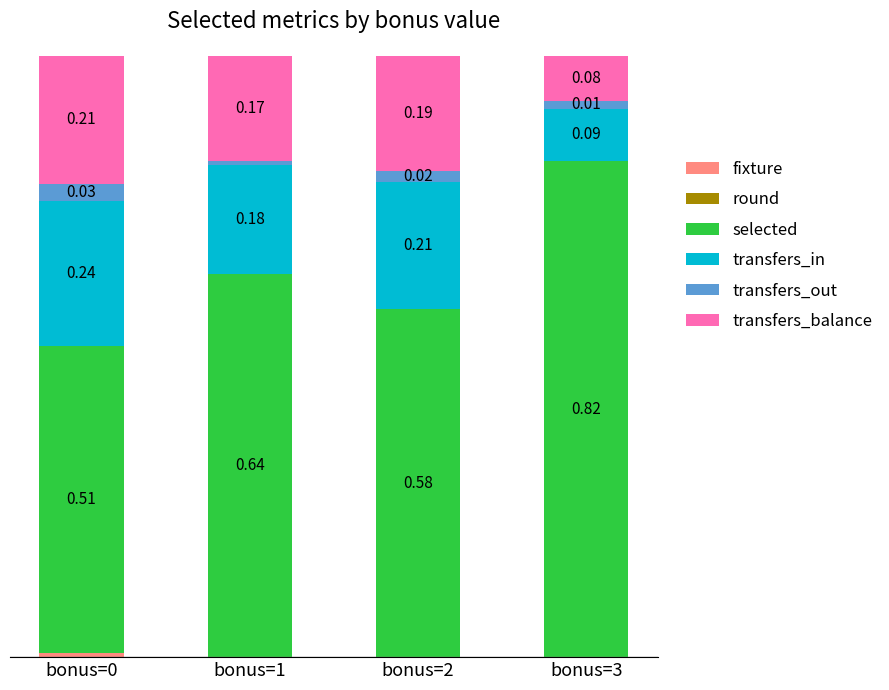

Are the bars grouped side by side (vs. stacked)?

No